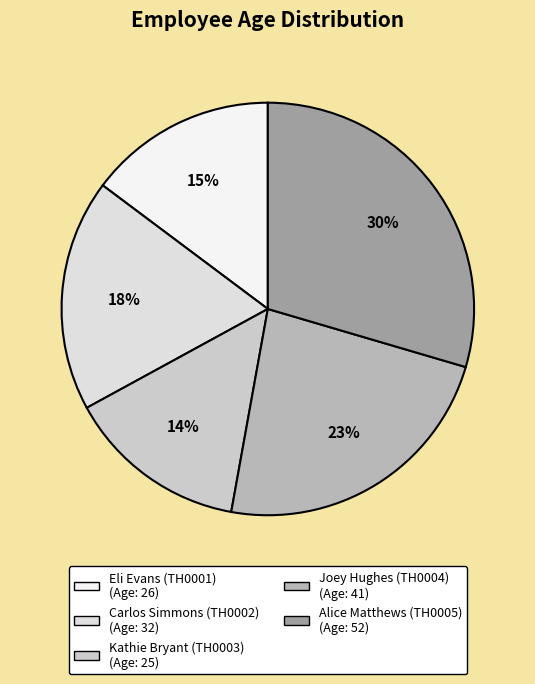

How many slices are in this pie chart?

5